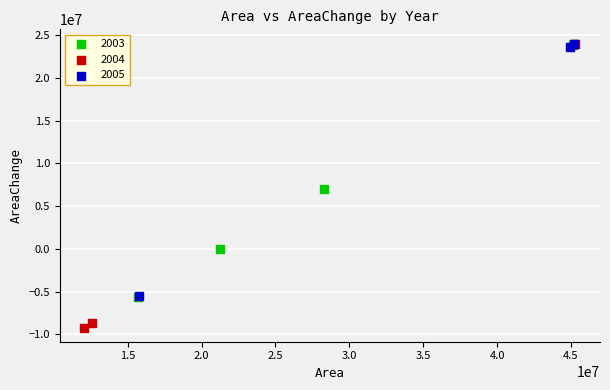

Which series has the widest spread of Y values?

2004